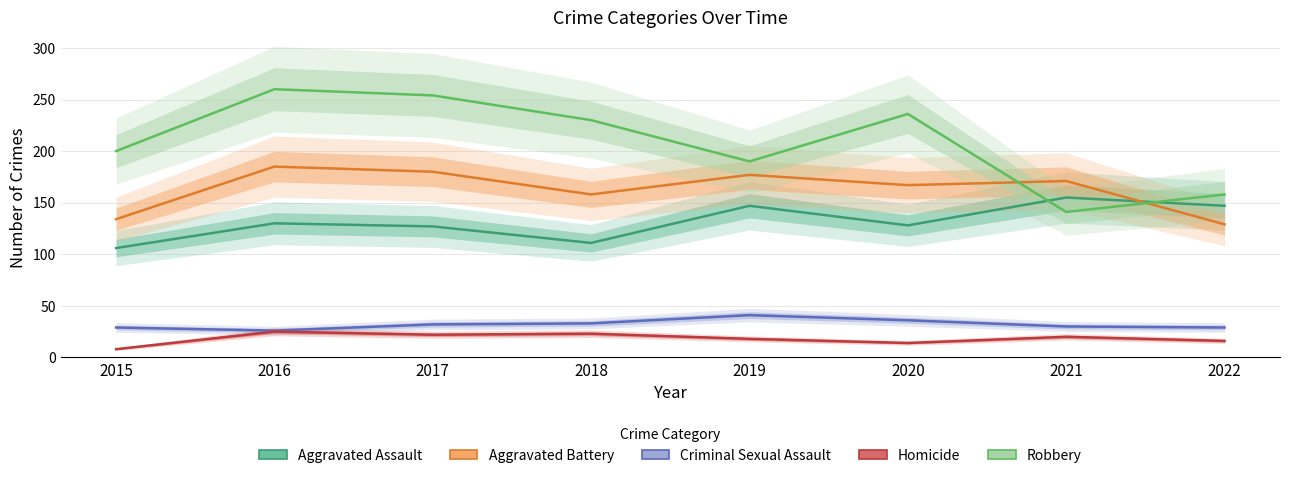

Between 2017 and 2019, which series saw the biggest shift?

Robbery